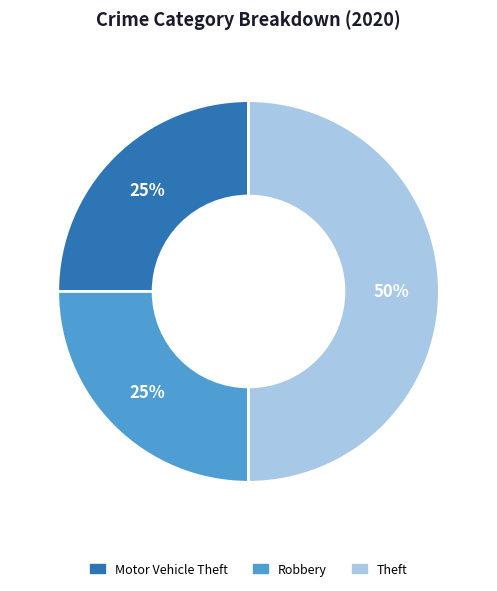

Which category has the biggest portion of the pie?

Theft